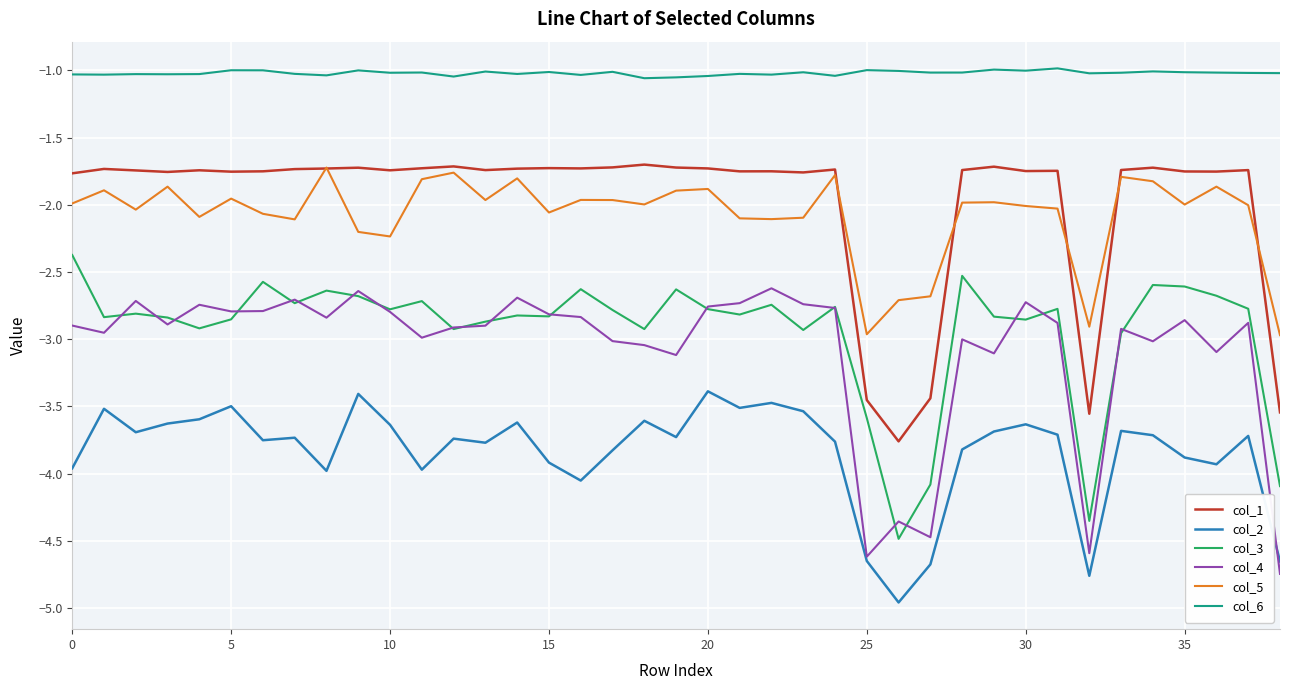

Which series has the largest total across all categories?

col_6